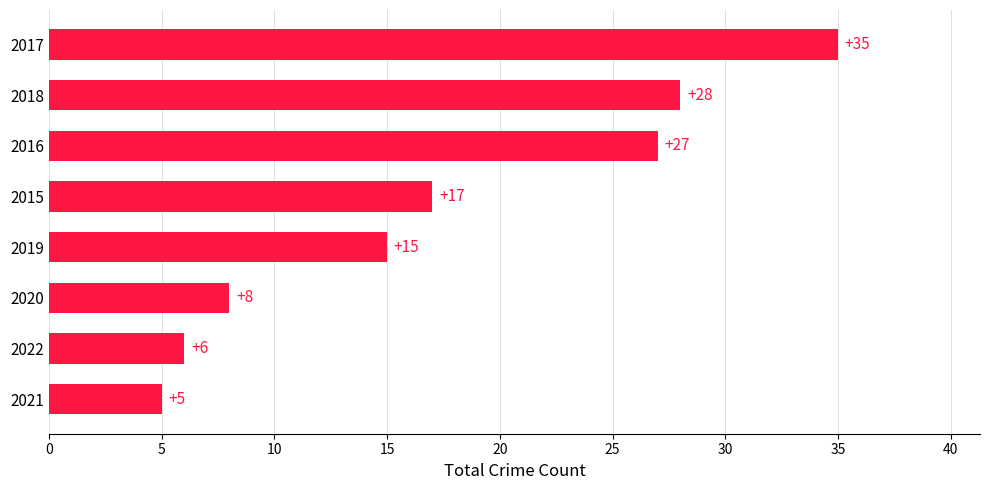

Which has a higher value, 2022 or 2015?

2015